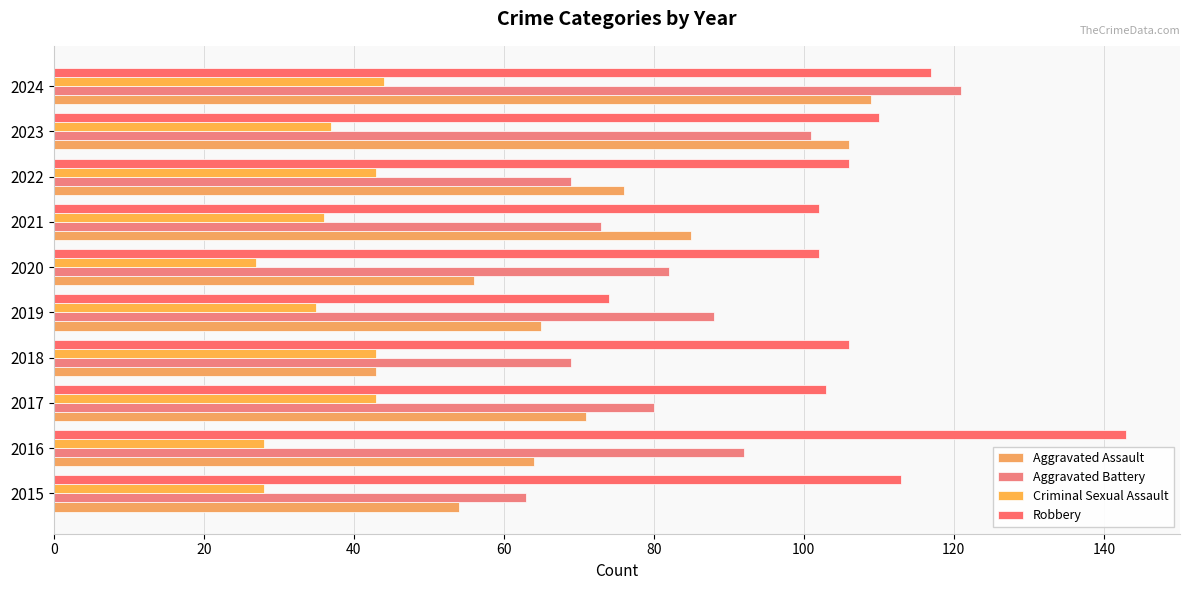

How many series are shown in this chart?

4